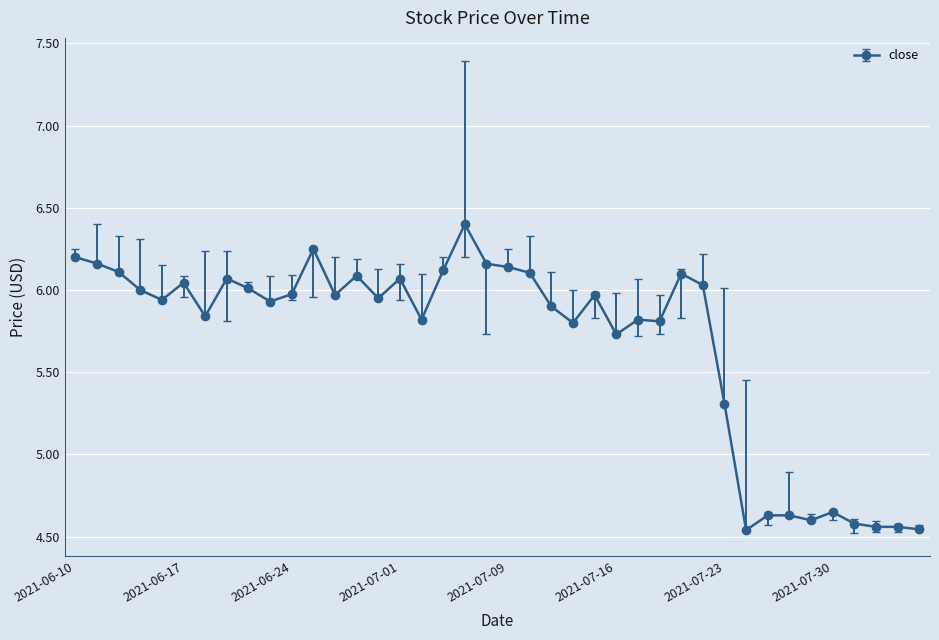

What is the greatest value displayed?

6.4